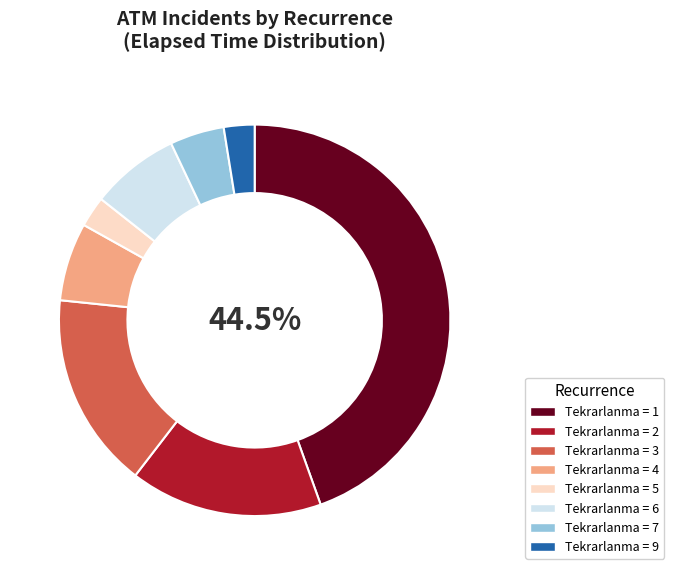

Do Tekrarlanma = 5 and Tekrarlanma = 7 together represent more than half of the pie?

No